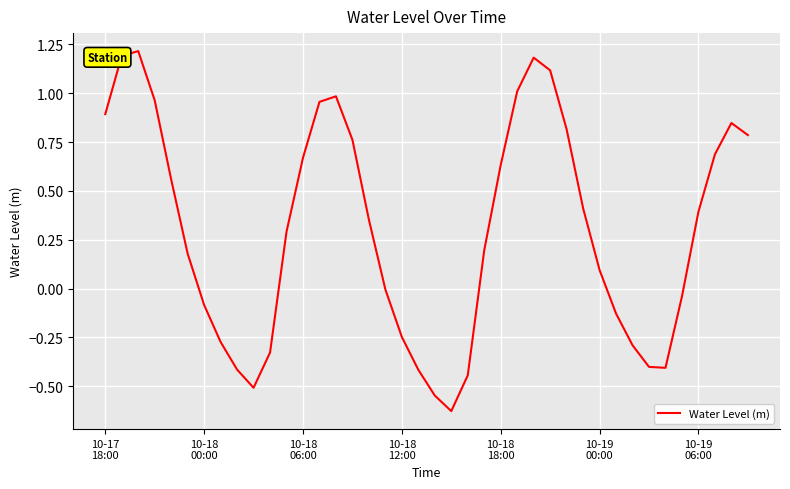

What is the difference between the maximum and minimum values?

1.8